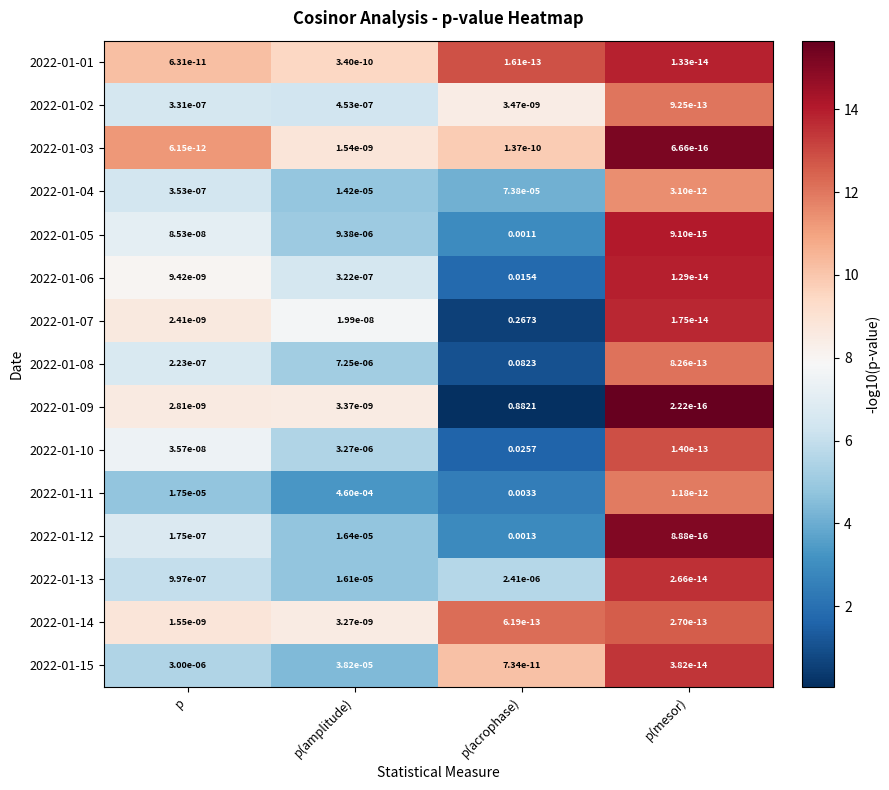

Which series changed the most between p and p(amplitude)?

2022-01-11